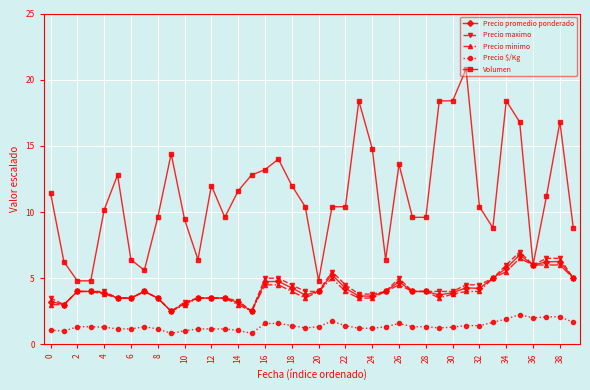

Which series has the largest range (max minus min)?

Volumen